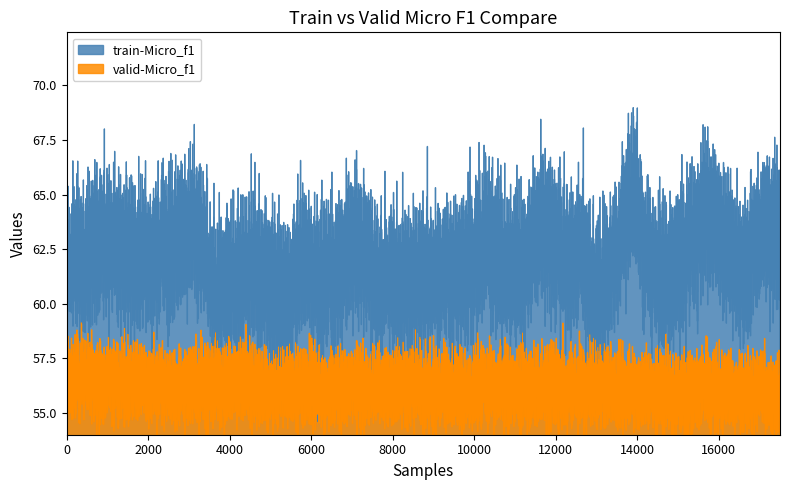

What are all the series names shown in the legend?

train-Micro_f1, valid-Micro_f1